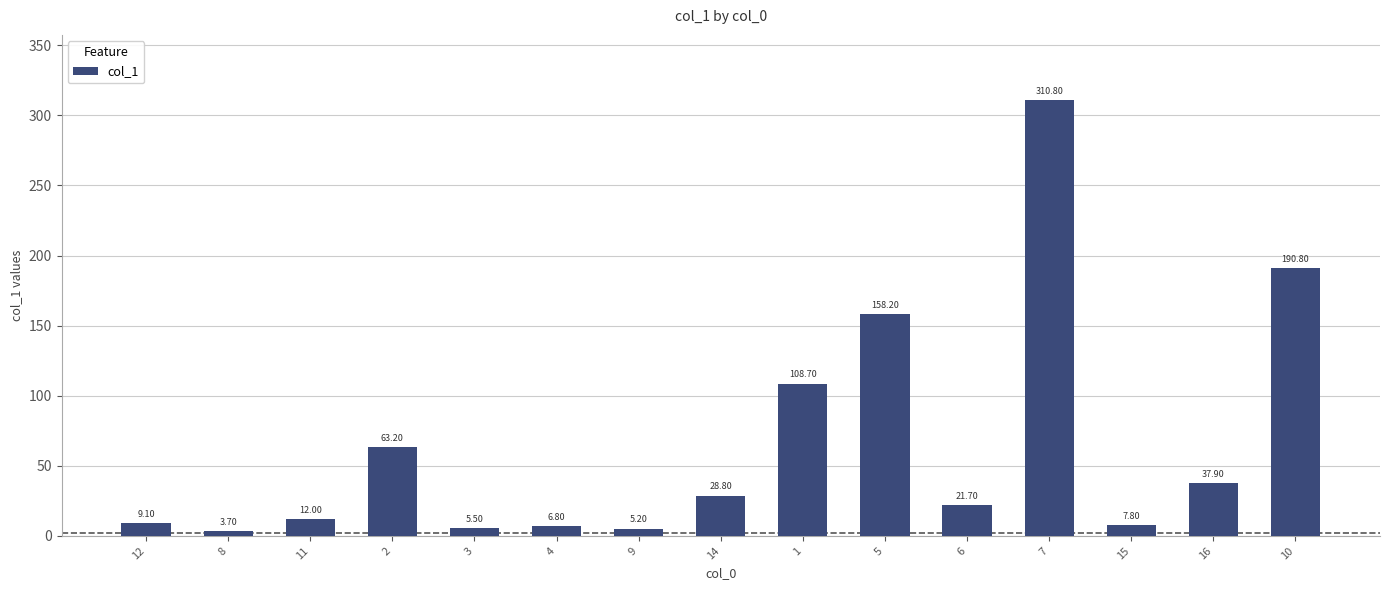

Where does the data first go above 21?

2